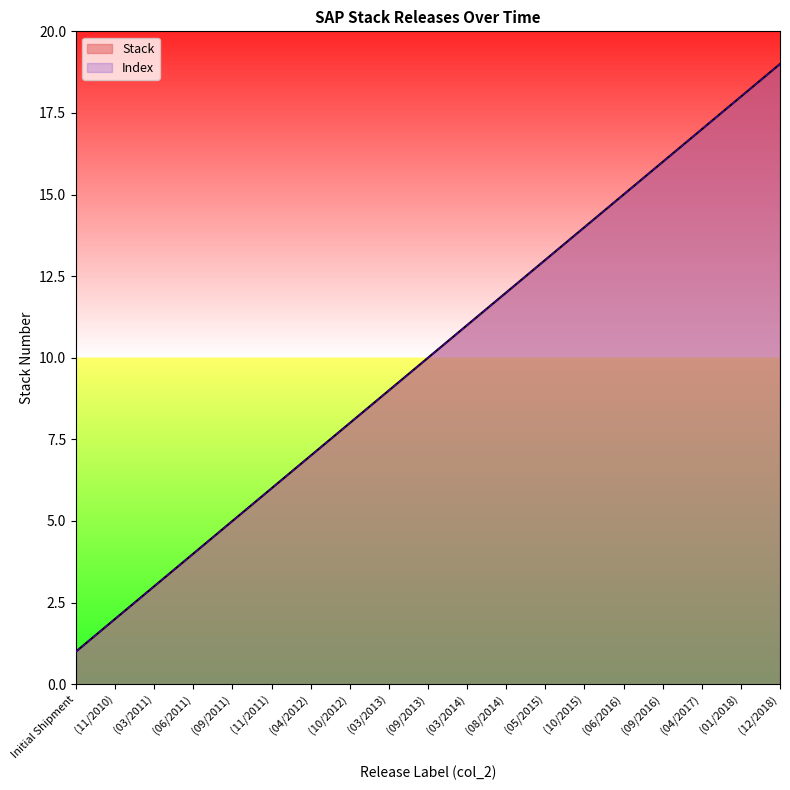

At which label is Index closest to 10?

(09/2013)